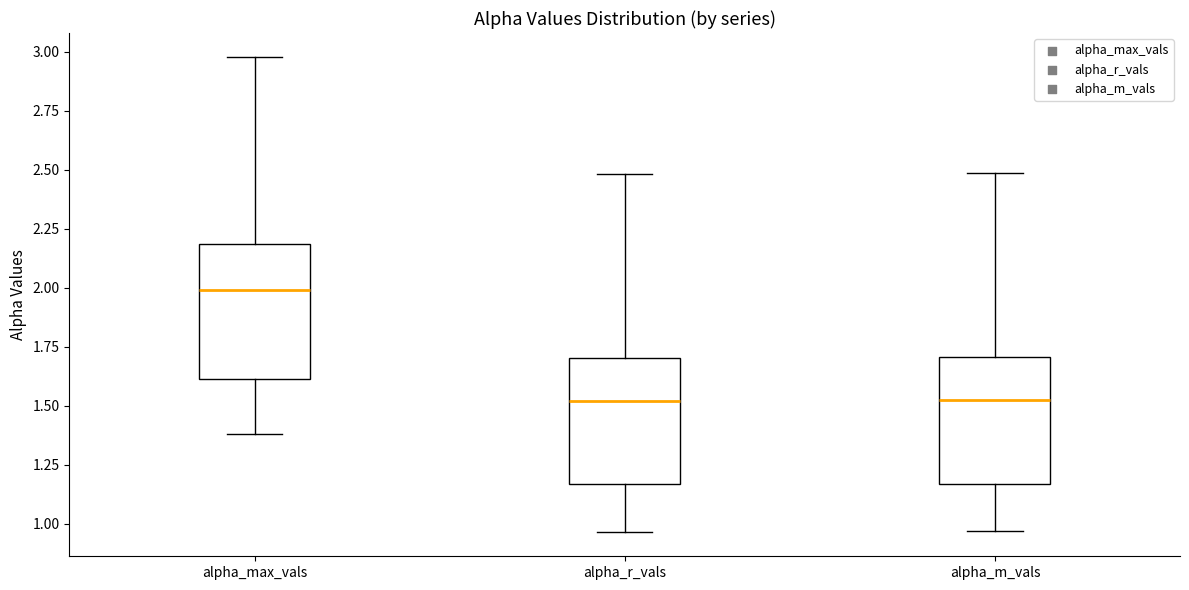

Reading left to right, transcribe this box plot: for each box, give where its median line is, the range the box spans, and where its two whiskers end, as read against the y-axis. The values are not printed on the chart, so give them approximately, as read against the axis.

alpha_max_vals: median 2.00, box 1.60 to 2.20, whiskers 1.40 to 3.00
alpha_r_vals: median 1.50, box 1.15 to 1.70, whiskers 0.95 to 2.50
alpha_m_vals: median 1.50, box 1.15 to 1.70, whiskers 0.95 to 2.50